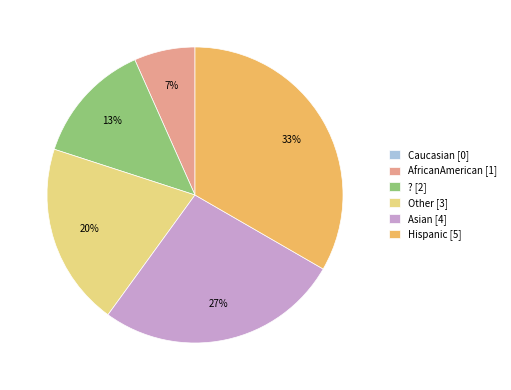

Is there any slice that represents more than half of the pie?

No